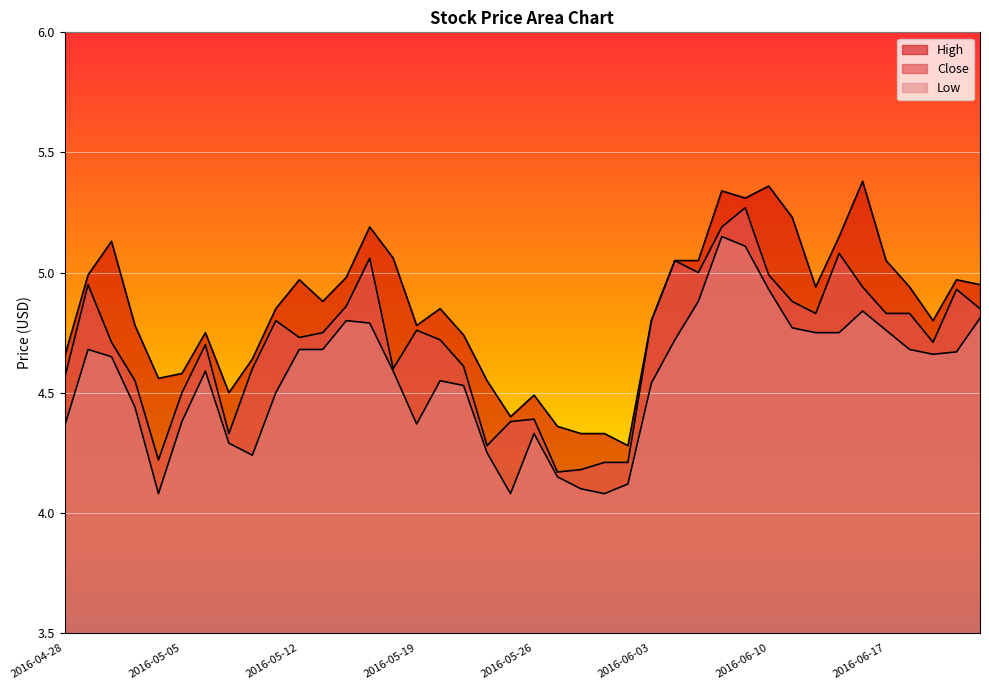

Reading left to right, list all the values displayed in this chart.

Close: 4.6	5.0	4.7	4.5	4.2	4.5	4.7	4.3	4.6	4.8	4.7	4.8	4.9	5.1	4.6	4.8	4.7	4.6	4.3	4.4	4.4	4.2	4.2	4.2	4.2	4.8	5.0	5.0	5.2	5.3	5.0	4.9	4.8	5.1	4.9	4.8	4.8	4.7	4.9	4.8
High: 4.7	5.0	5.1	4.8	4.6	4.6	4.8	4.5	4.6	4.8	5.0	4.9	5.0	5.2	5.1	4.8	4.8	4.7	4.5	4.4	4.5	4.4	4.3	4.3	4.3	4.8	5.0	5.0	5.3	5.3	5.4	5.2	4.9	5.2	5.4	5.0	4.9	4.8	5.0	5.0
Low: 4.4	4.7	4.7	4.4	4.1	4.4	4.6	4.3	4.2	4.5	4.7	4.7	4.8	4.8	4.6	4.4	4.5	4.5	4.2	4.1	4.3	4.2	4.1	4.1	4.1	4.5	4.7	4.9	5.2	5.1	4.9	4.8	4.8	4.8	4.8	4.8	4.7	4.7	4.7	4.8